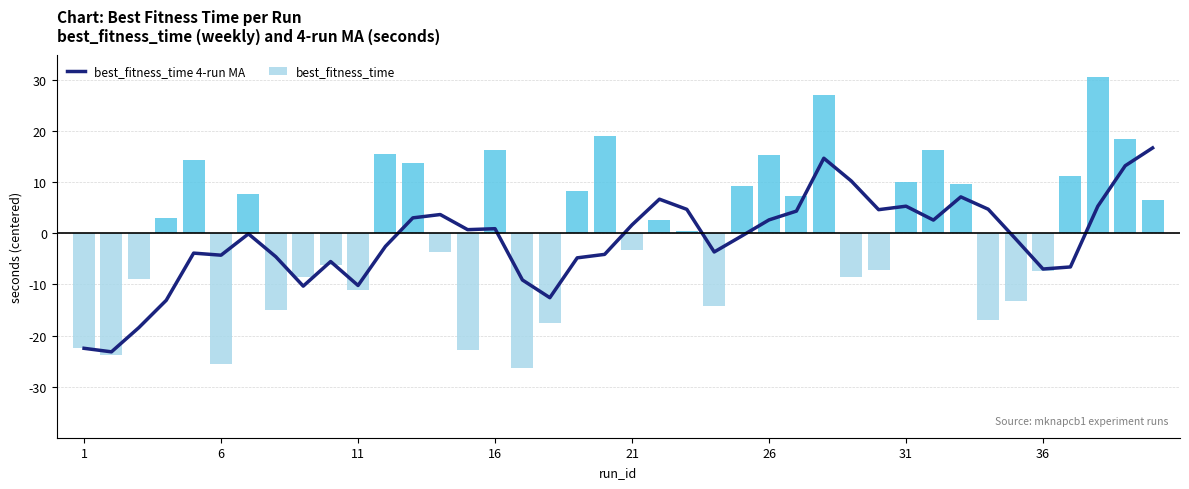

What is the difference between the second highest and second lowest values in the best_fitness_time series?

52.6